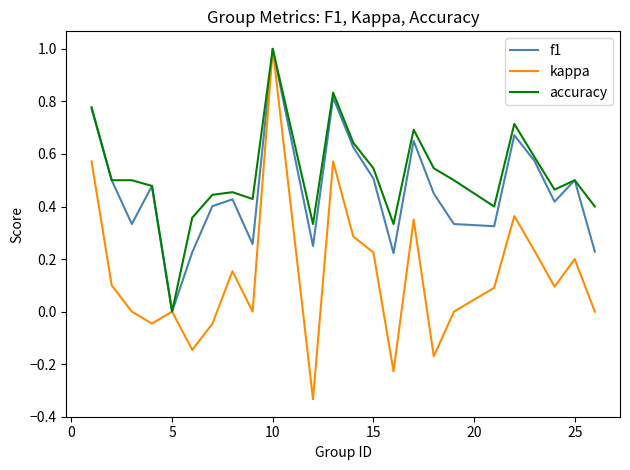

Which series has the largest range (max minus min)?

kappa